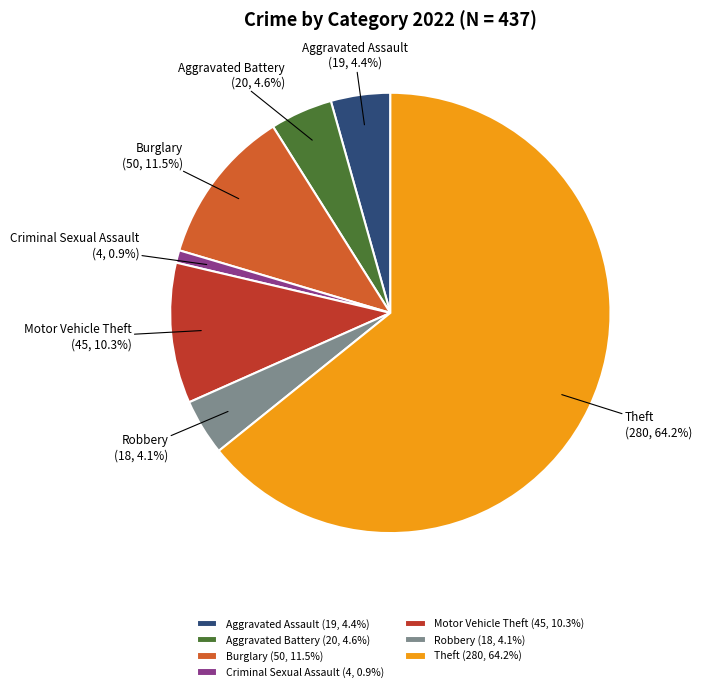

Does any single category account for the majority?

Yes